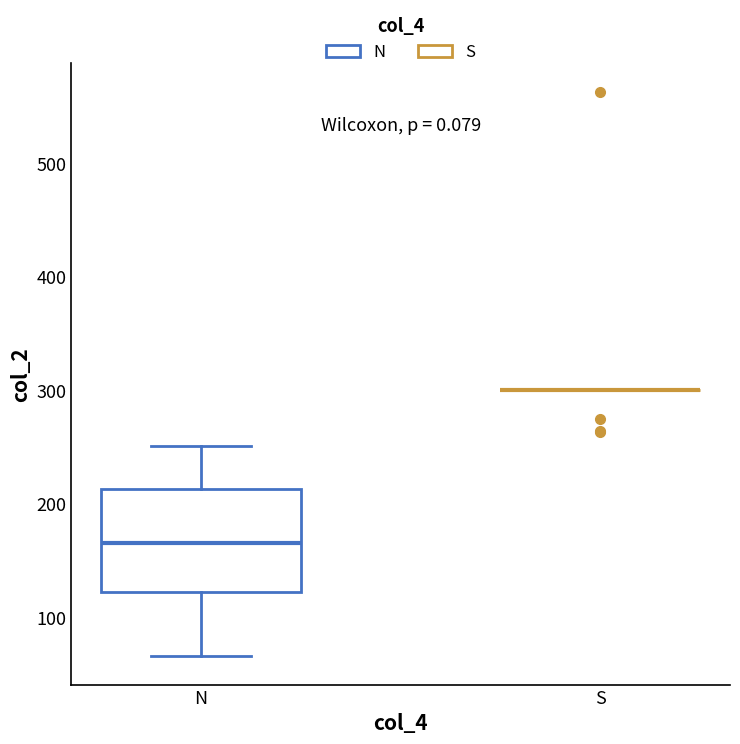

Reading left to right, transcribe this box plot: for each box, give where its median line is, the range the box spans, and where its two whiskers end, as read against the y-axis. The values are not printed on the chart, so give them approximately, as read against the axis.

N: median 170, box 120 to 210, whiskers 70 to 250
S: box collapsed to a line at 300, whiskers 300 to 300